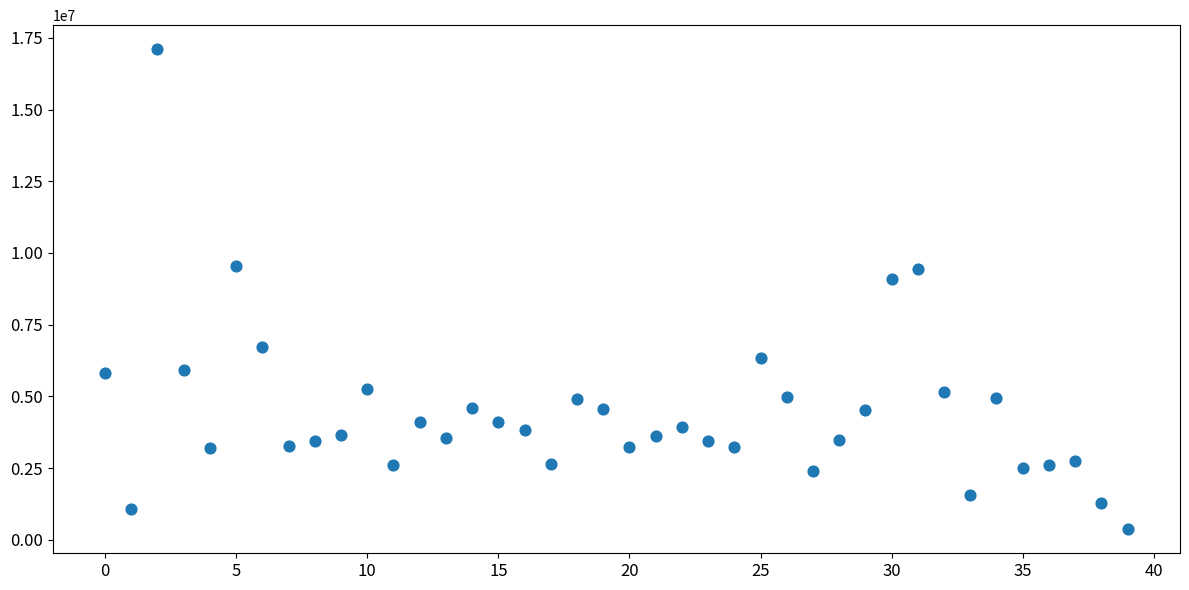

What Y value in the scatter plot is closest to 8735144?

9092924